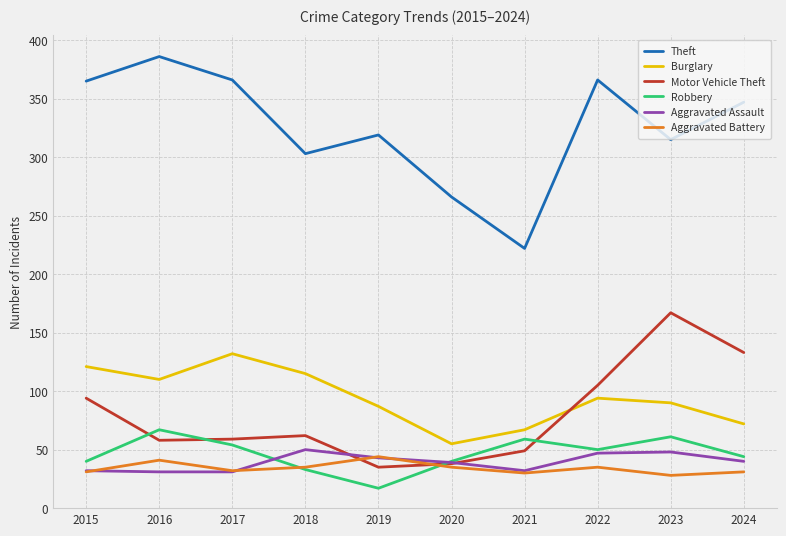

What is the sum of the Burglary values at 2017 and 2020?

187